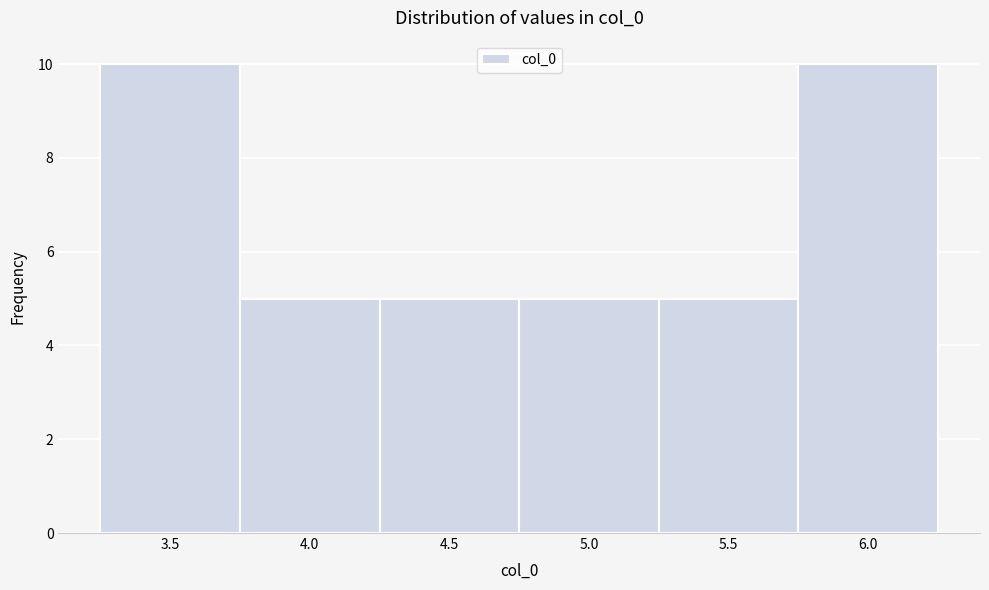

Reading right to left, transcribe all the data shown in this chart.

10	5	5	5	5	10